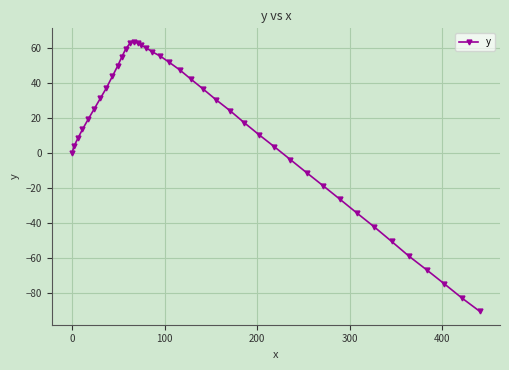

What is the sum of all values?

473.3